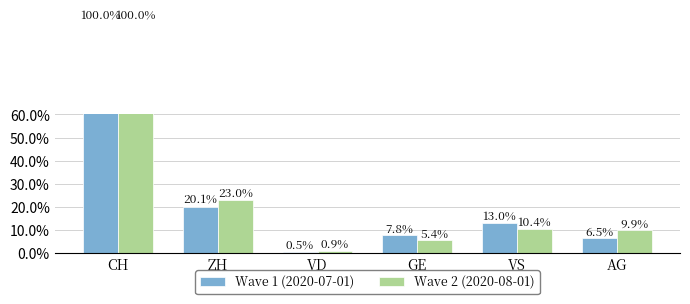

Rank the series at AG from lowest to highest value.

Wave 1 (2020-07-01), Wave 2 (2020-08-01)